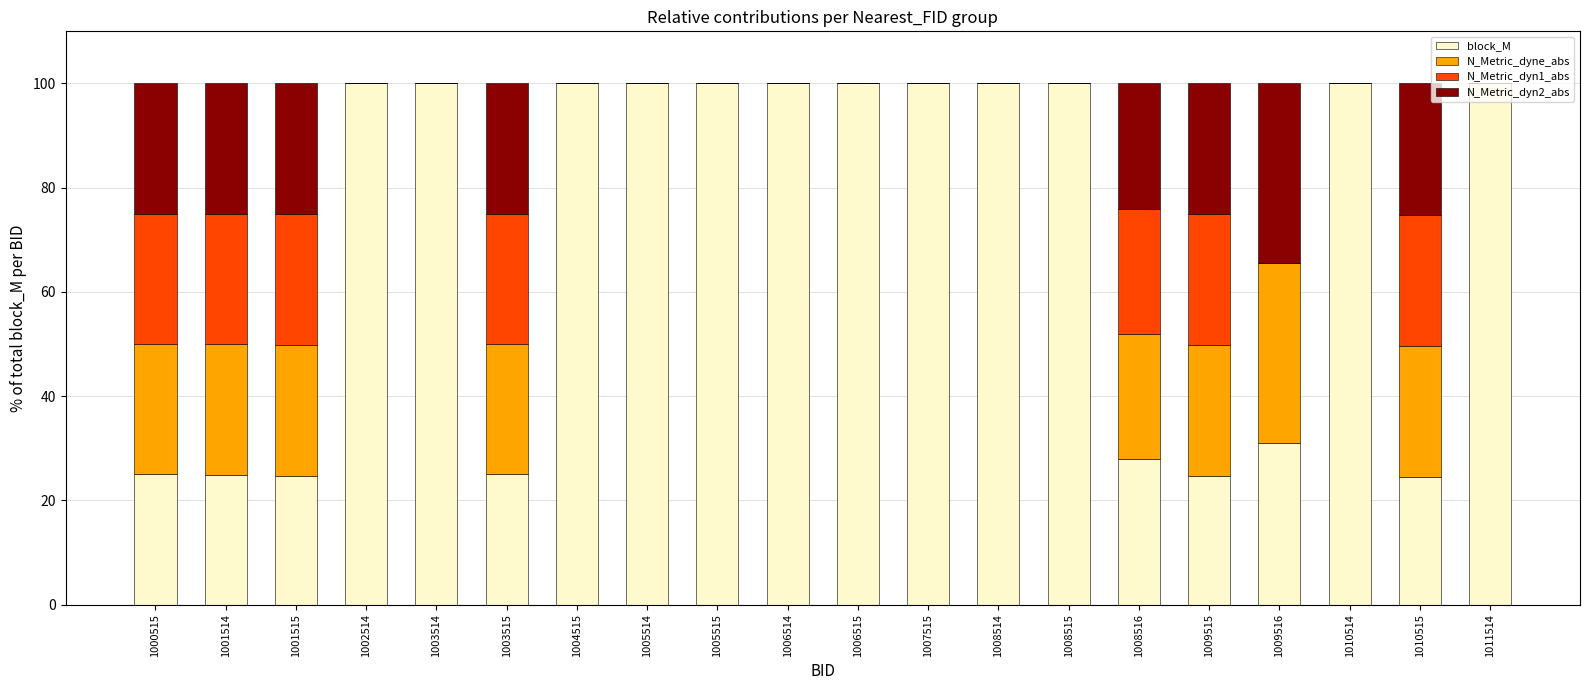

What is the highest value of the block_M series?

100.0